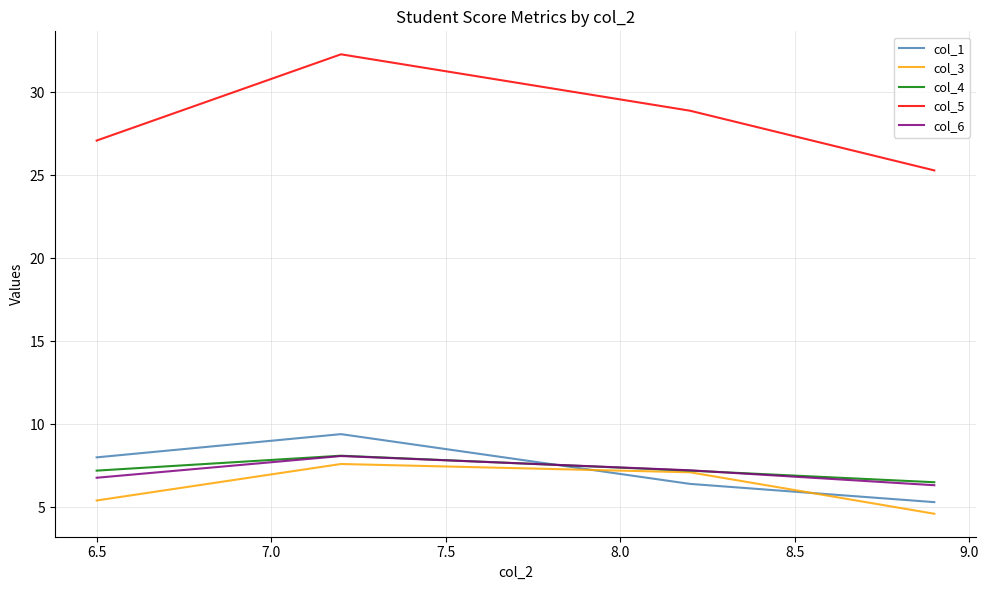

What is the maximum value shown in the chart?

32.3